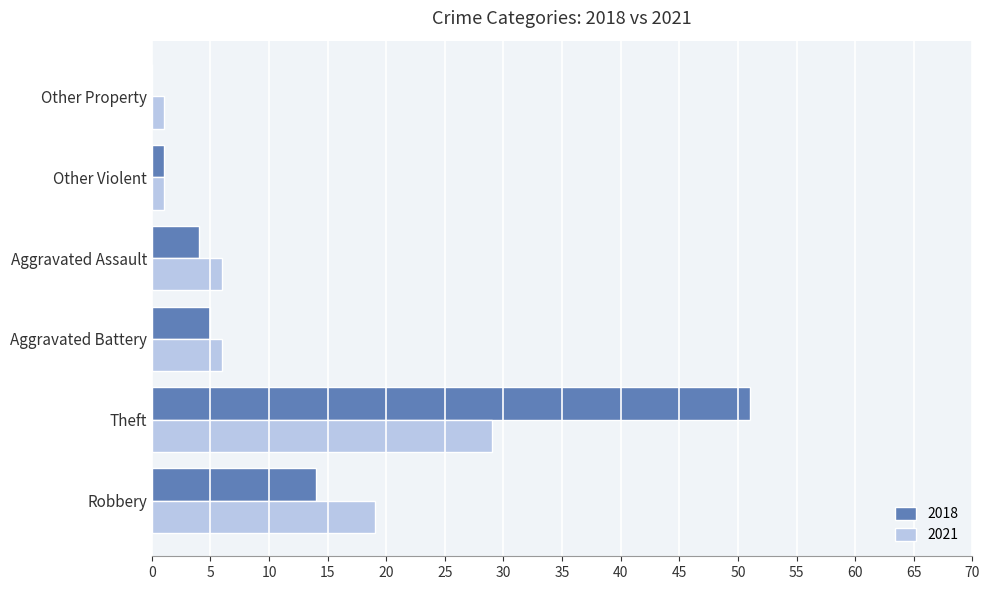

What is the total value across all series at Theft?

80